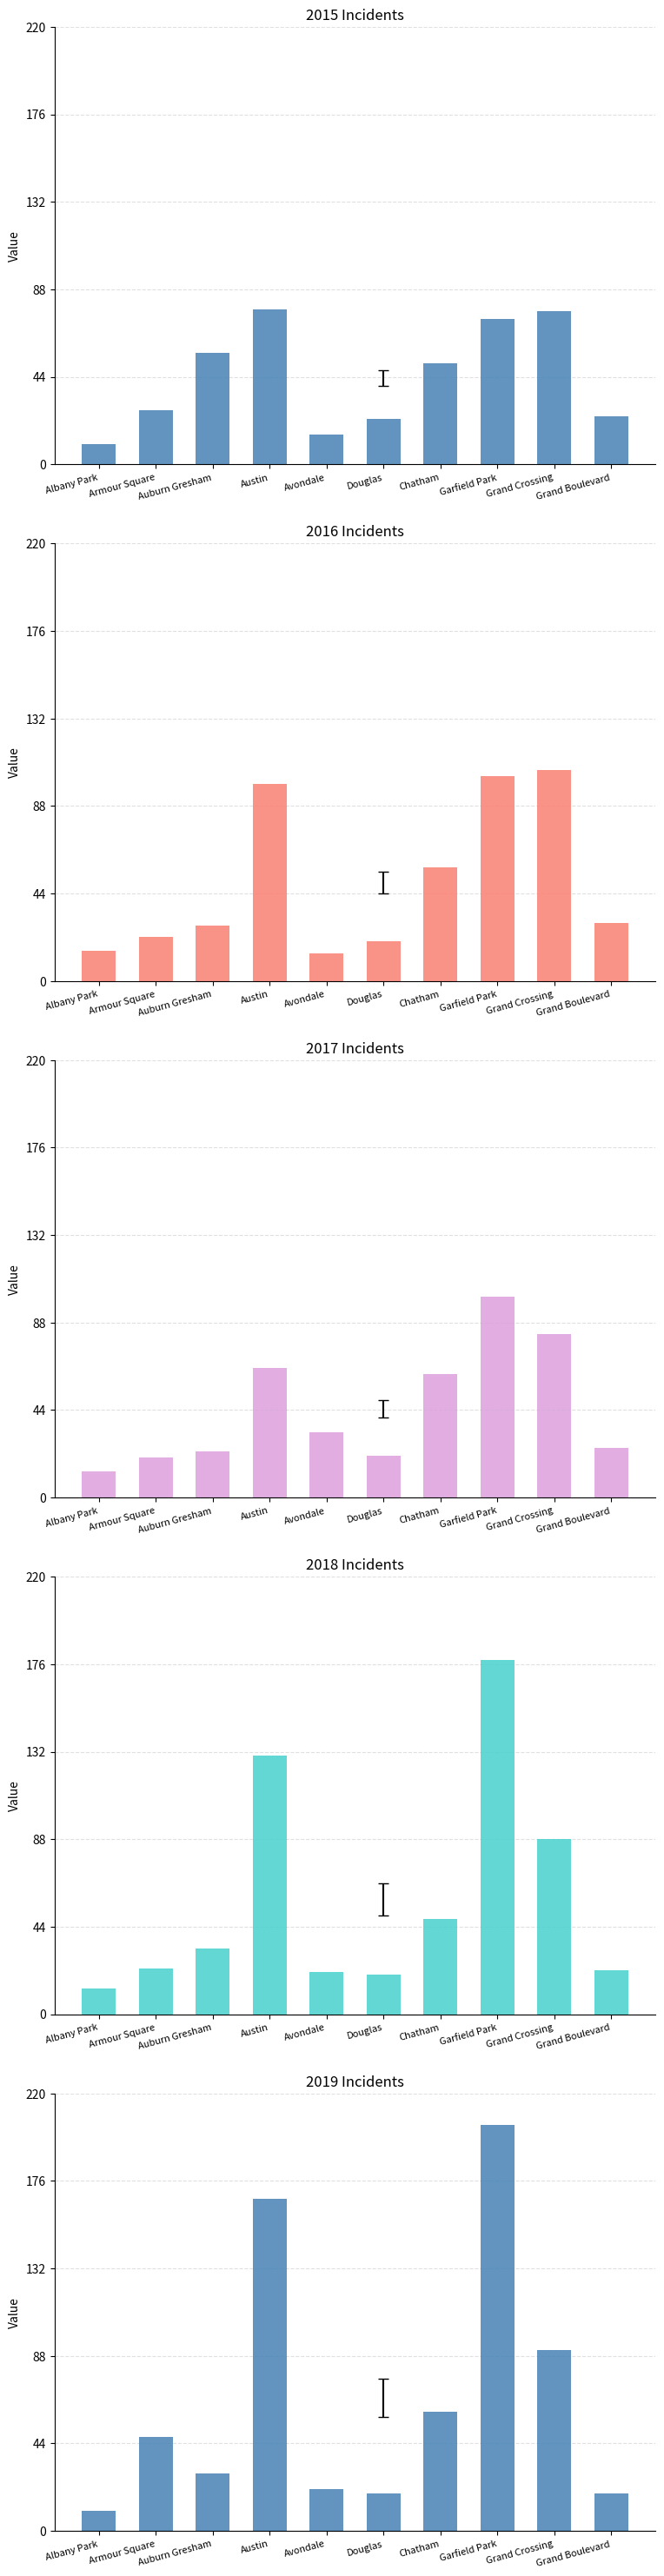

Rank the categories by 2017 value from highest to lowest.

Garfield Park, Grand Crossing, Austin, Chatham, Avondale, Grand Boulevard, Auburn Gresham, Douglas, Armour Square, Albany Park